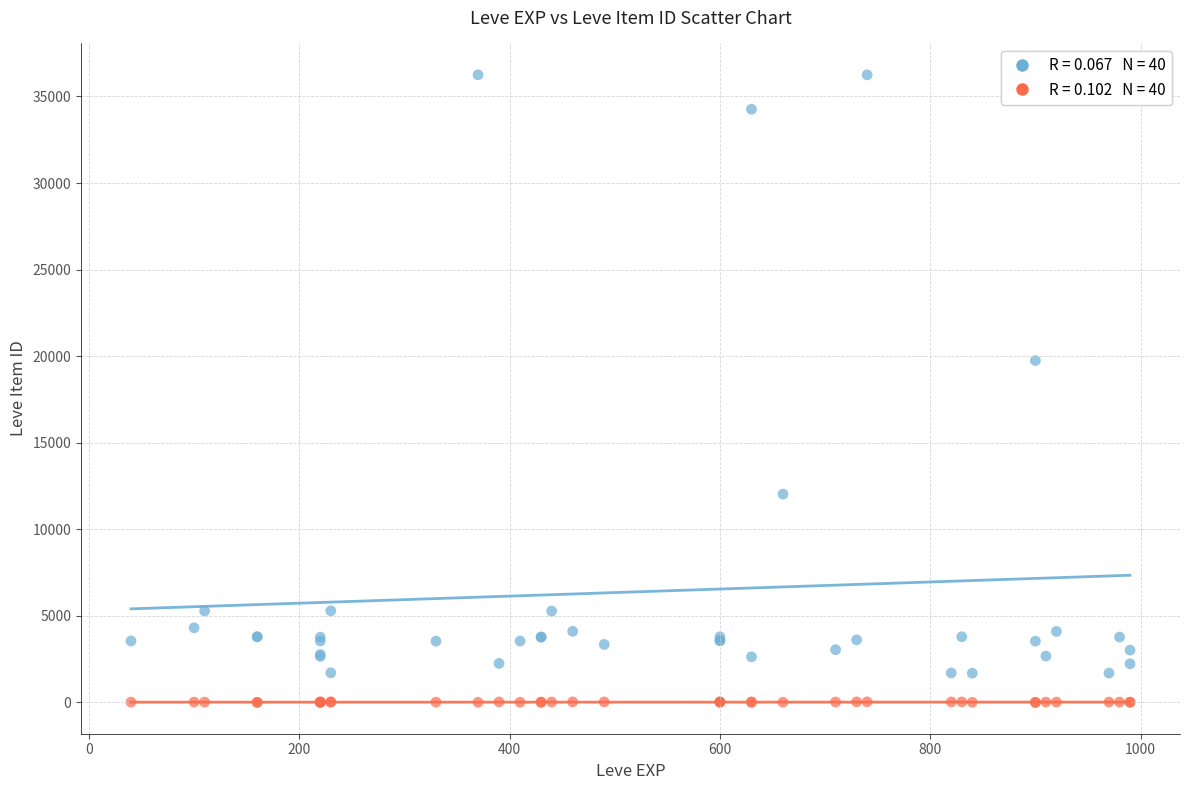

Across all series, what Y value is closest to 18125?

19744